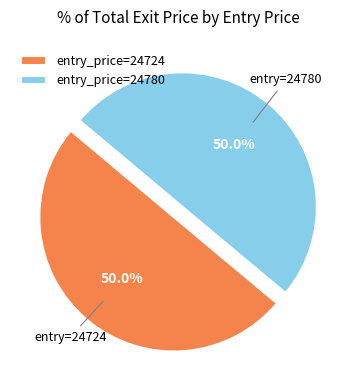

Approximately how many times larger is the value at entry_price=24724 compared to entry_price=24780?

1.0